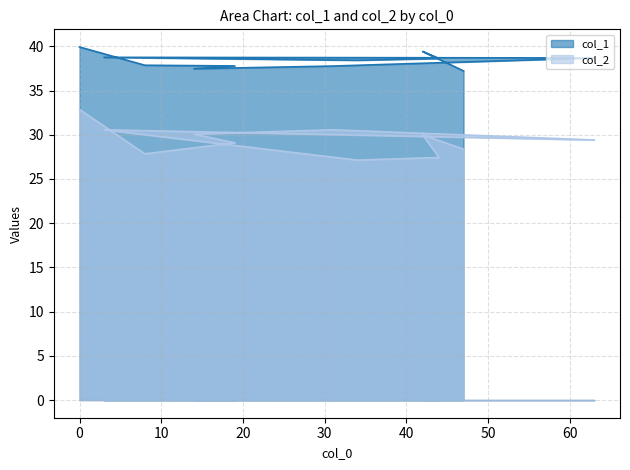

Reading right to left, list all the values displayed in this chart.

col_1: 37.2	39.4	38.6	38.4	38.8	38.7	37.8	37.5	37.8	37.9	39.9
col_2: 28.4	30.0	27.4	27.1	30.6	29.4	30.6	30.1	29.1	27.8	32.9